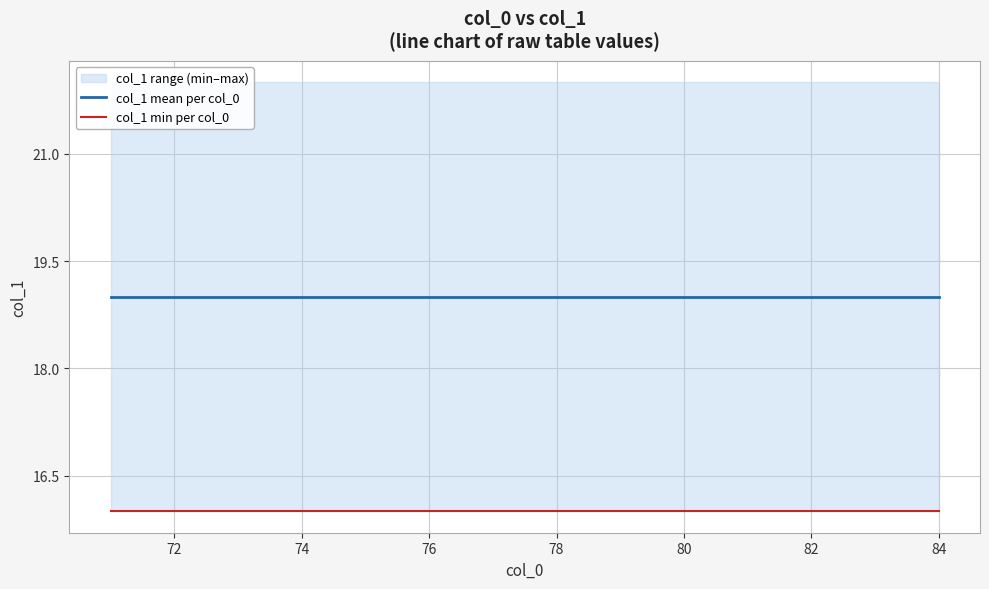

Reading right to left, extract all data points from this chart.

col_1 mean per col_0: 19	19	19	19	19	19	19	19	19	19	19	19	19	19
col_1 min per col_0: 16	16	16	16	16	16	16	16	16	16	16	16	16	16